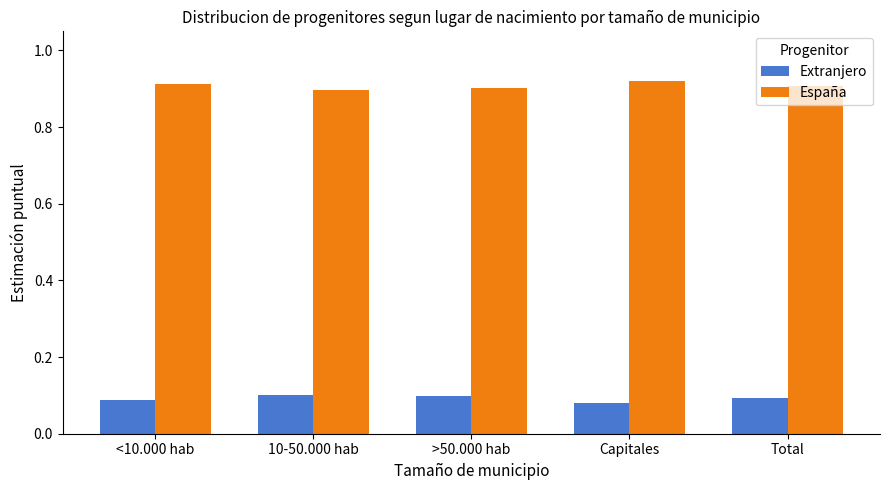

How many bars are there in total?

10